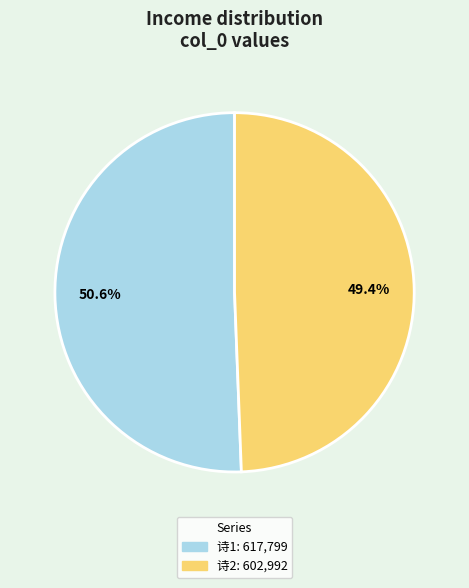

Is there any slice that represents more than half of the pie?

Yes